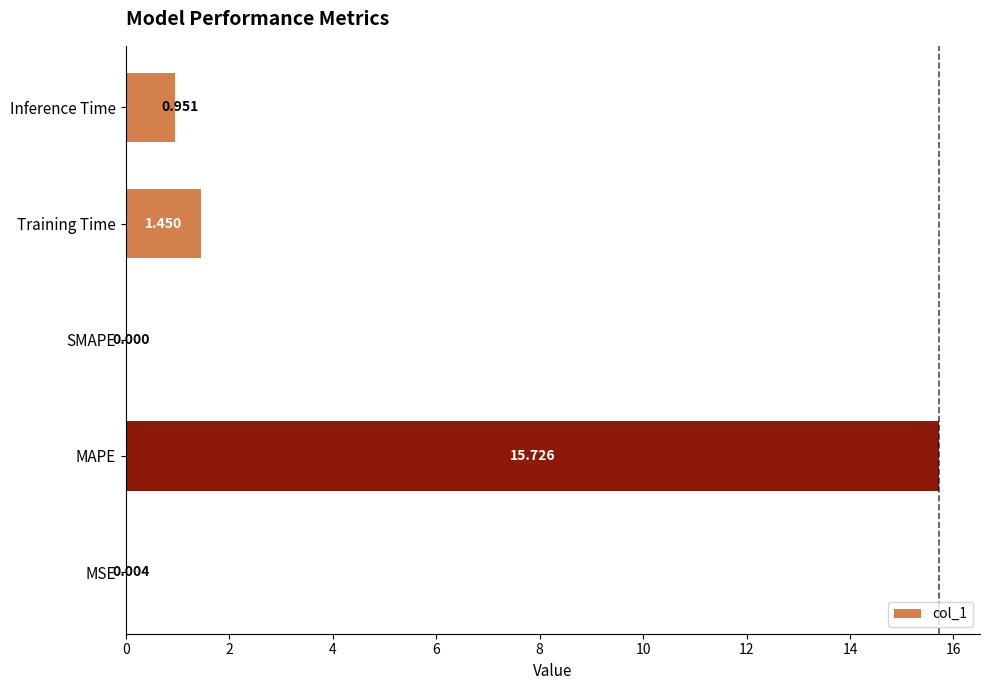

What is the maximum value shown in the chart?

15.7